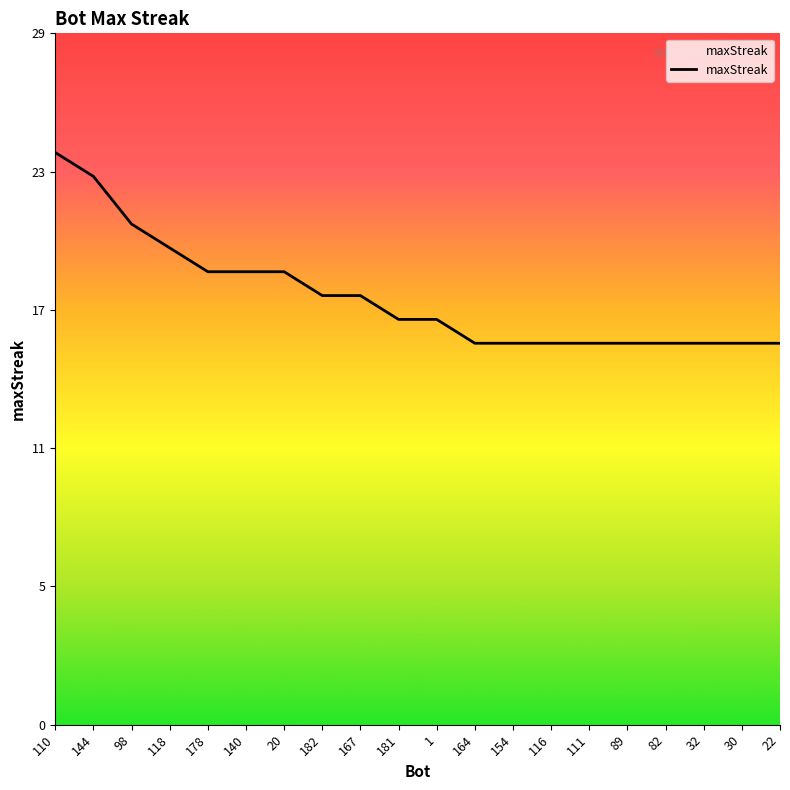

What is the label of the 2nd point from the right?

30